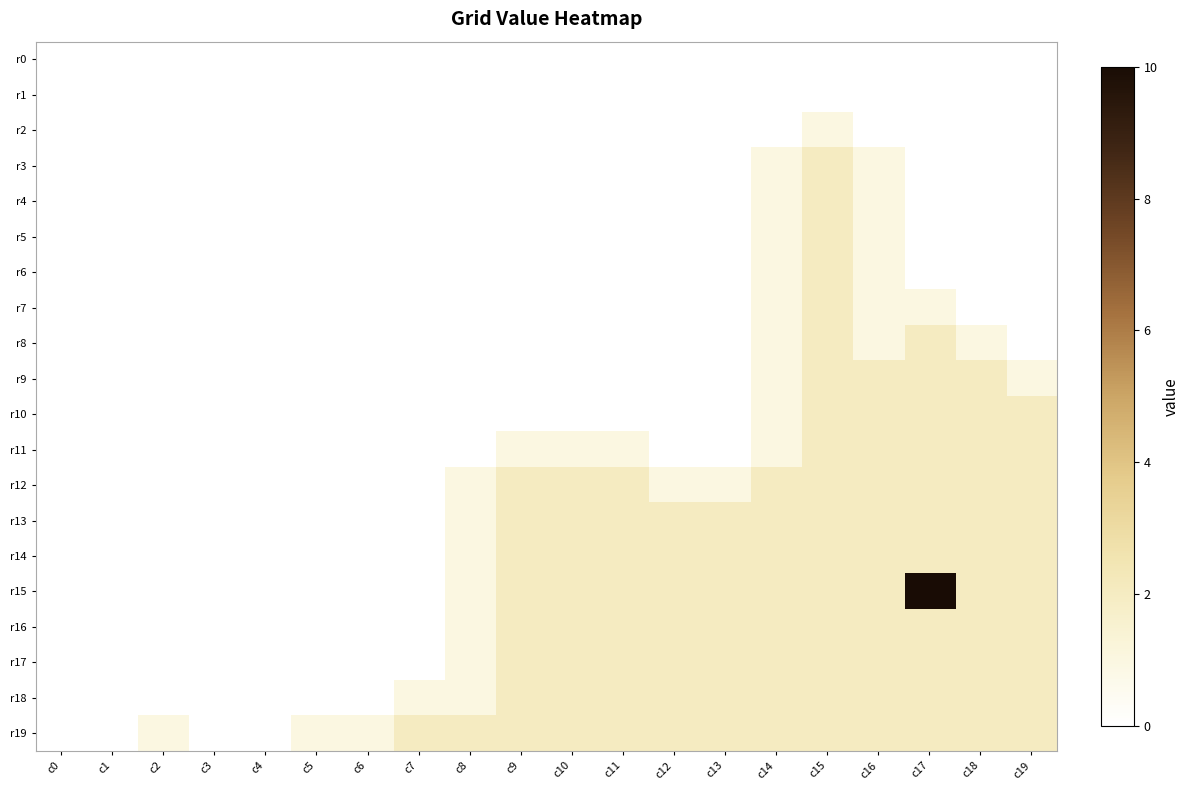

Which series has the largest range (max minus min)?

r15